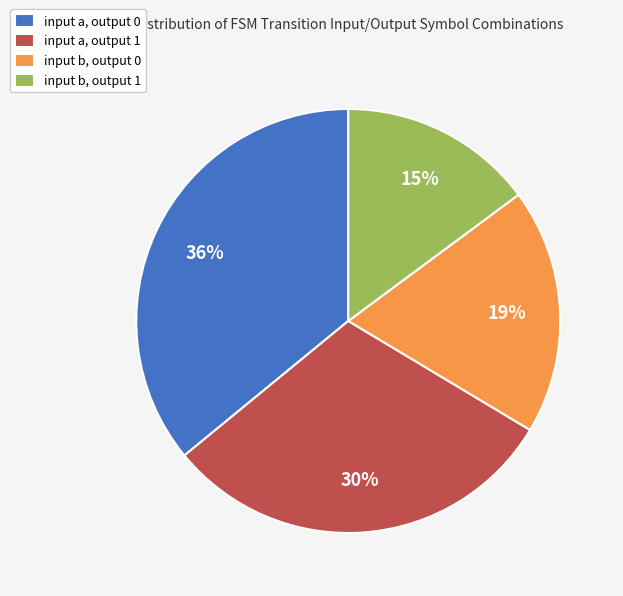

Does input a, output 0 account for over 50% of the chart?

No